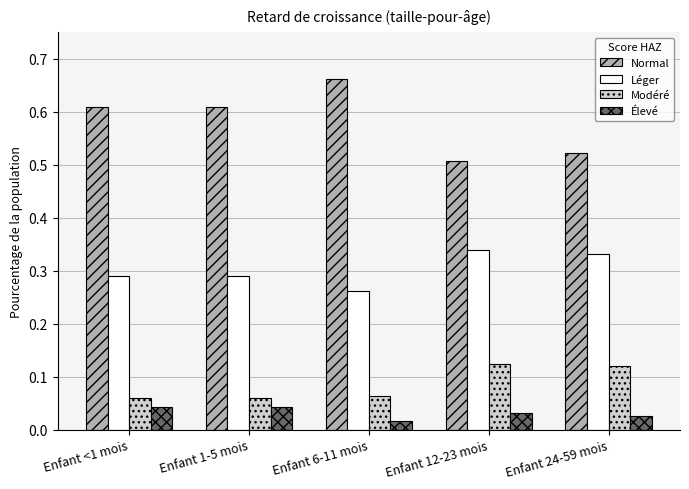

What is the total value across all series at Enfant 6-11 mois?

1.0